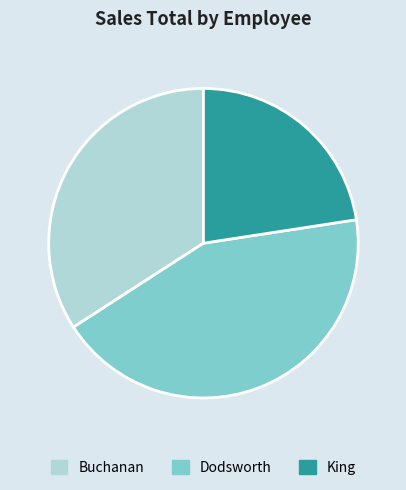

What is the smallest slice in the pie chart?

King